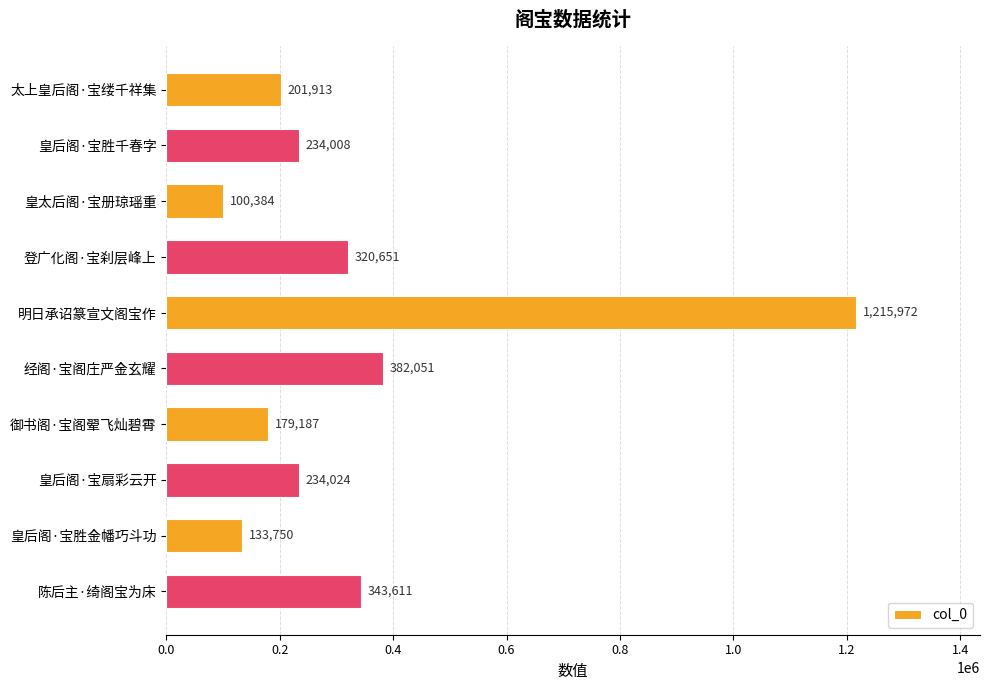

List the labels in order of value, smallest first.

皇太后阁·宝册琼瑶重, 皇后阁·宝胜金幡巧斗功, 御书阁·宝阁翚飞灿碧霄, 太上皇后阁·宝缕千祥集, 皇后阁·宝胜千春字, 皇后阁·宝扇彩云开, 登广化阁·宝刹层峰上, 陈后主·绮阁宝为床, 经阁·宝阁庄严金玄耀, 明日承诏篆宣文阁宝作